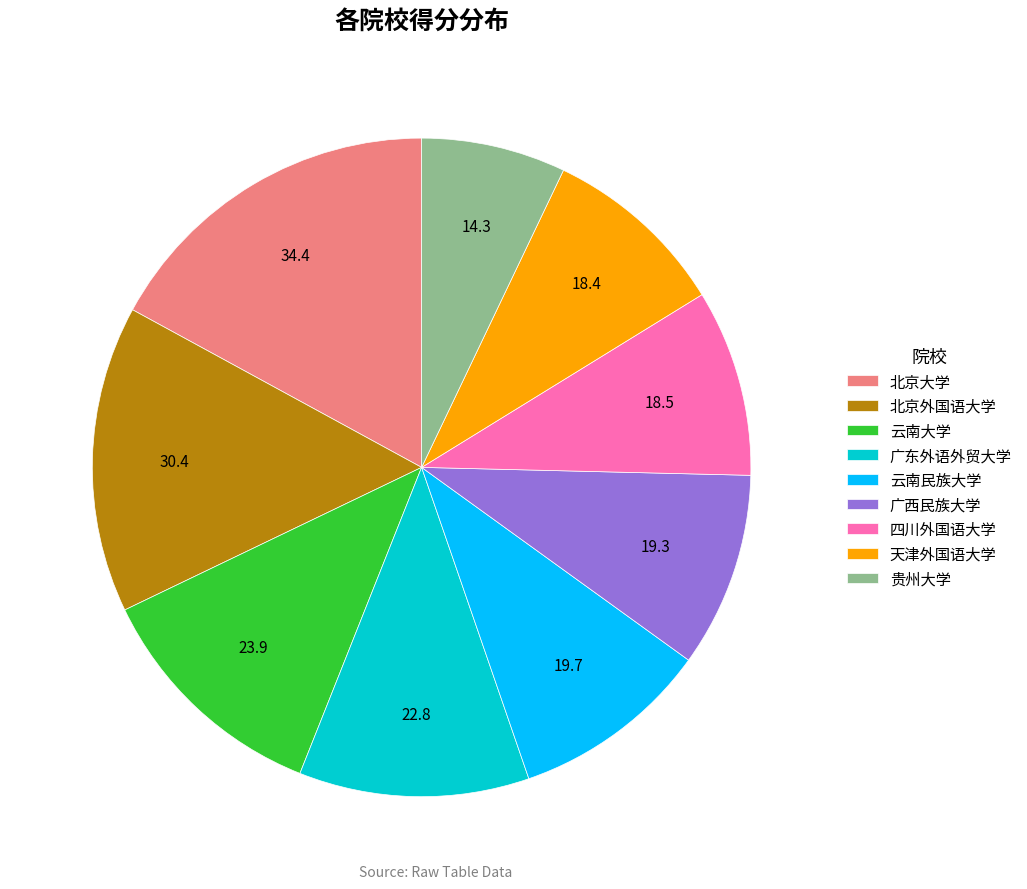

Do 广西民族大学 and 天津外国语大学 together represent more than half of the pie?

No